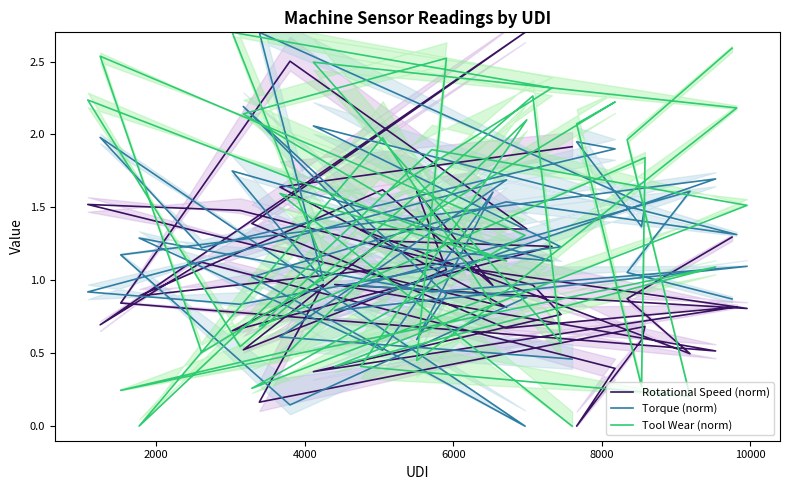

Rank the series by their maximum value, from highest to lowest.

Rotational Speed (norm), Torque (norm), Tool Wear (norm)